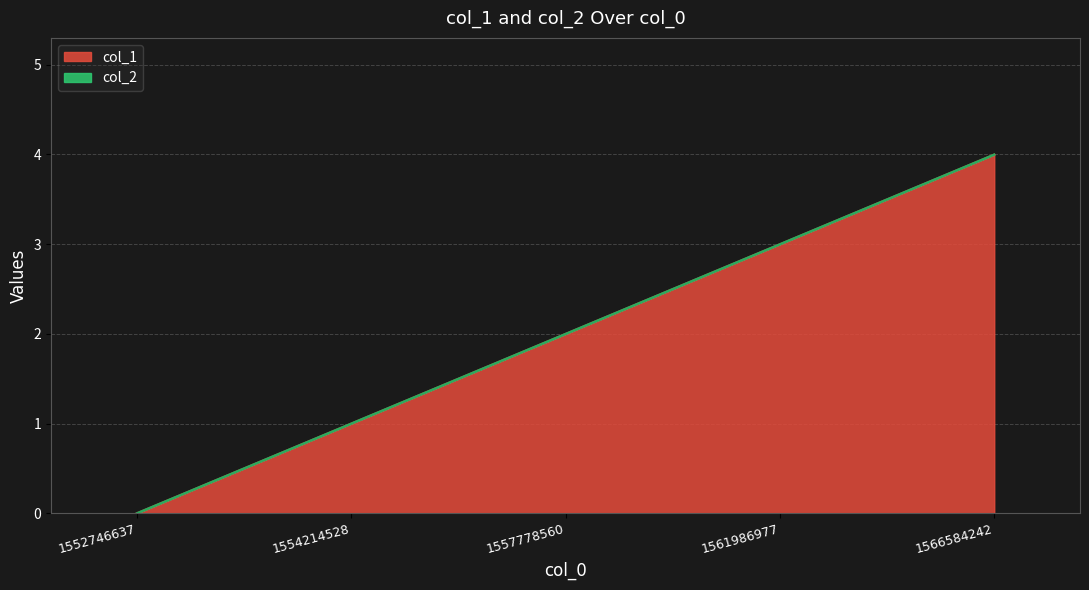

What is the value of the 4th point from the left?

3